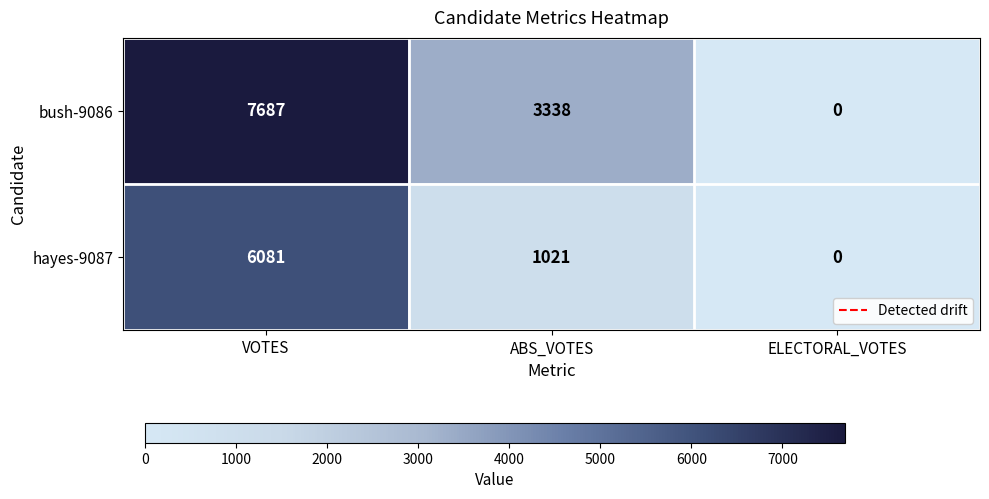

Reading left to right, what are all the values shown in this chart?

bush-9086: 7687	3338	0
hayes-9087: 6081	1021	0